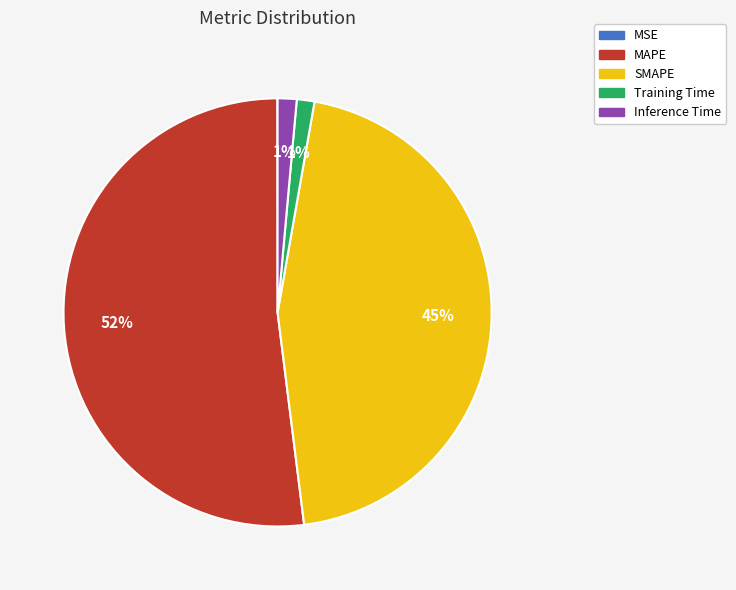

To the nearest percent, what is the difference between the SMAPE and MAPE slice percentages?

7%